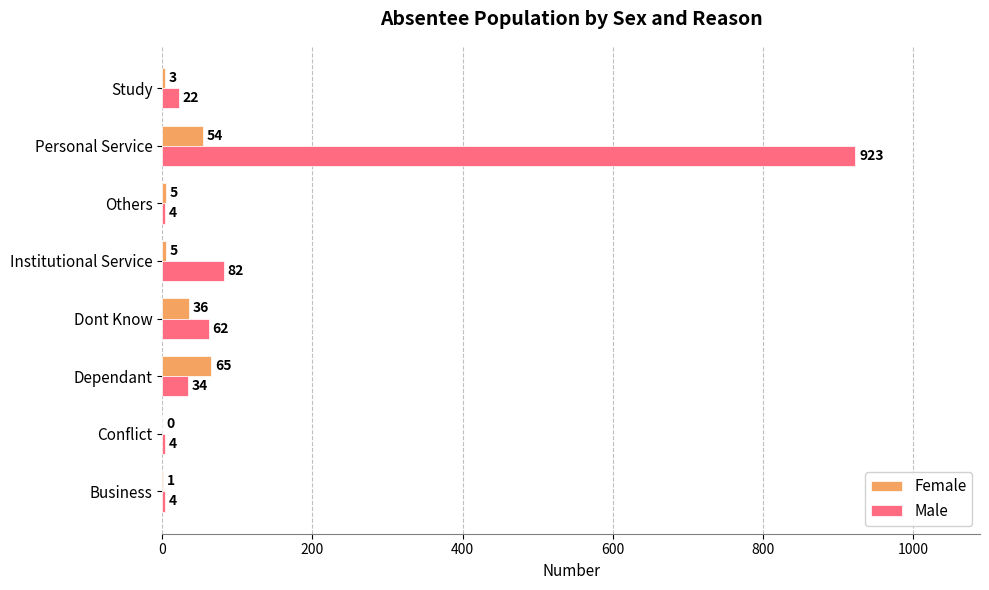

The value of Female at Study is 3. True or false?

True